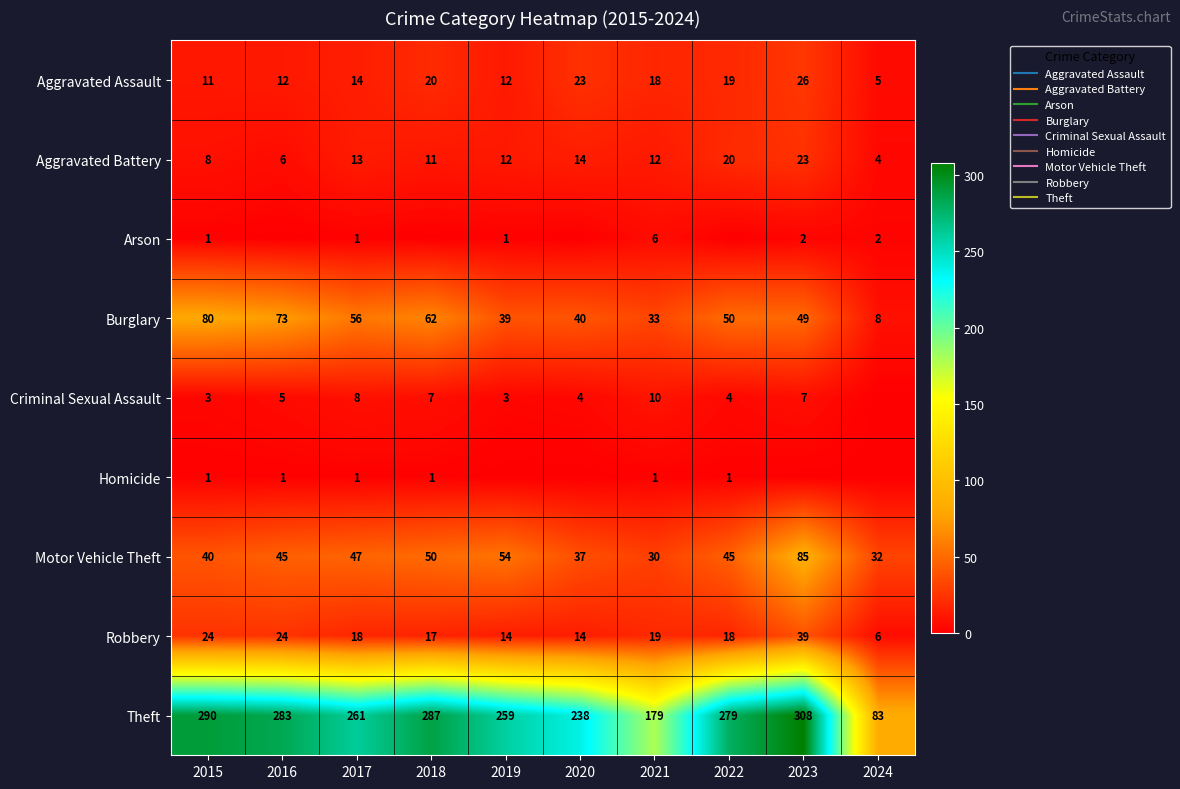

True or false: Motor Vehicle Theft has a value of 50 at 2018.

True